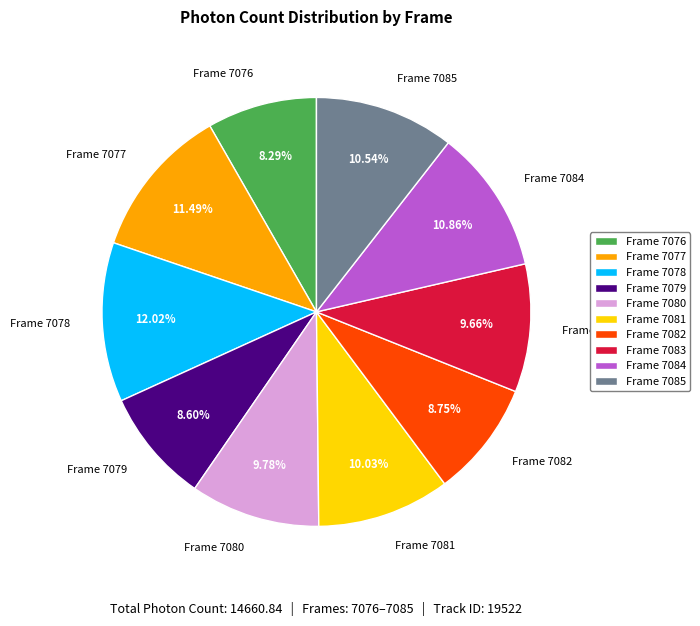

Is the sum of Frame 7082 and Frame 7079 greater than half?

No